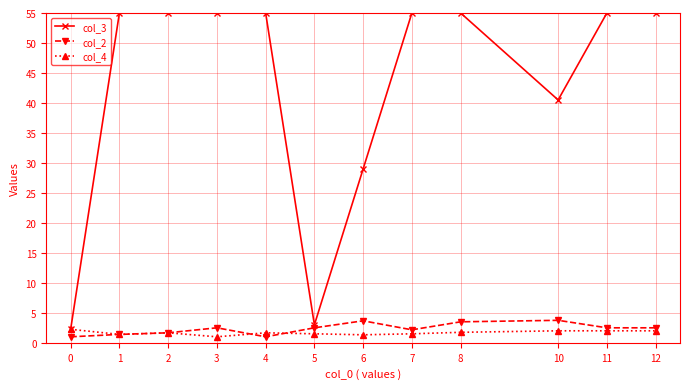

True or false: col_4 has a value of 1.3 at 6.

True